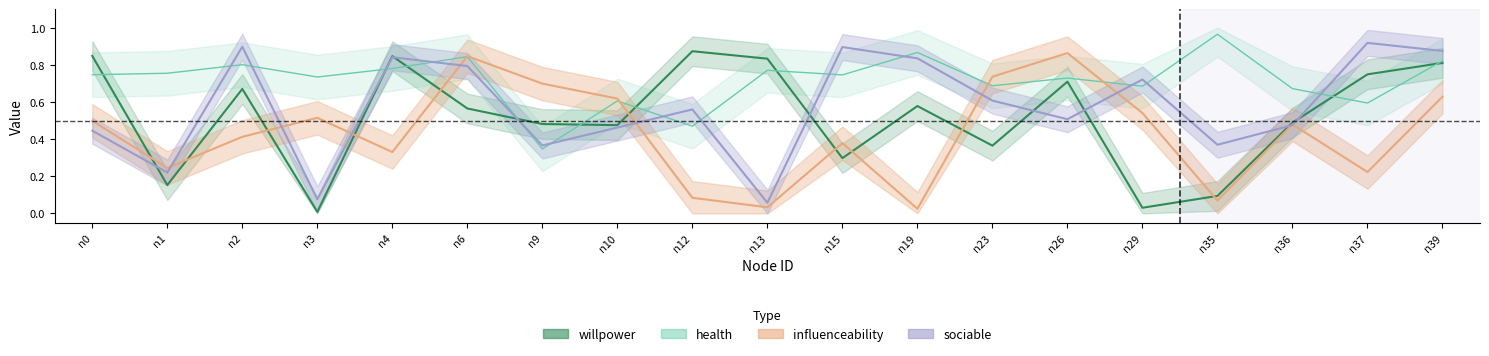

Which series has the widest spread of values?

willpower